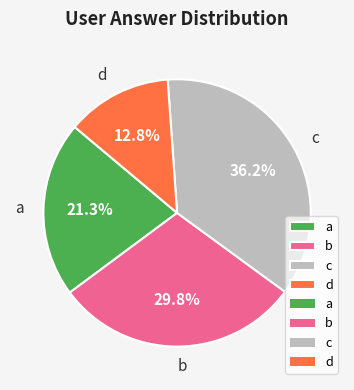

What percentage is the b slice, to the nearest percent?

30%